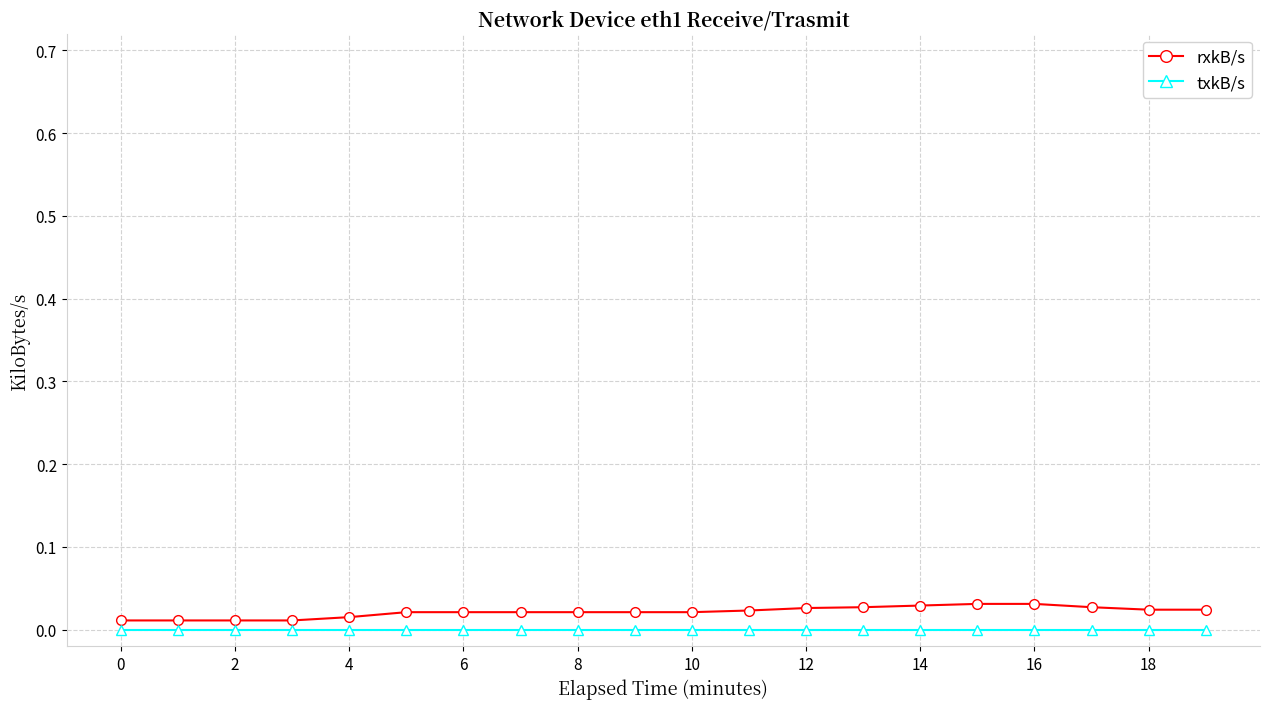

List the series in order of their peak value, lowest first.

txkB/s, rxkB/s